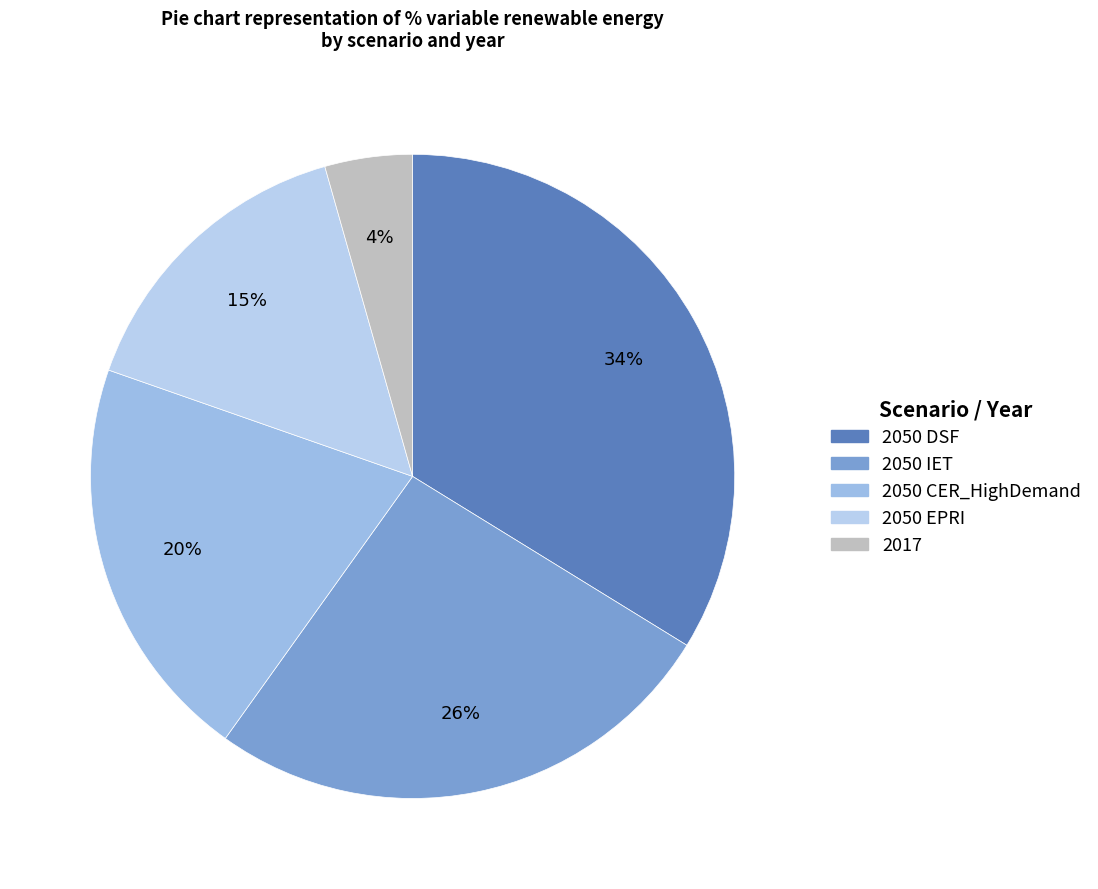

Does any single category account for the majority?

No